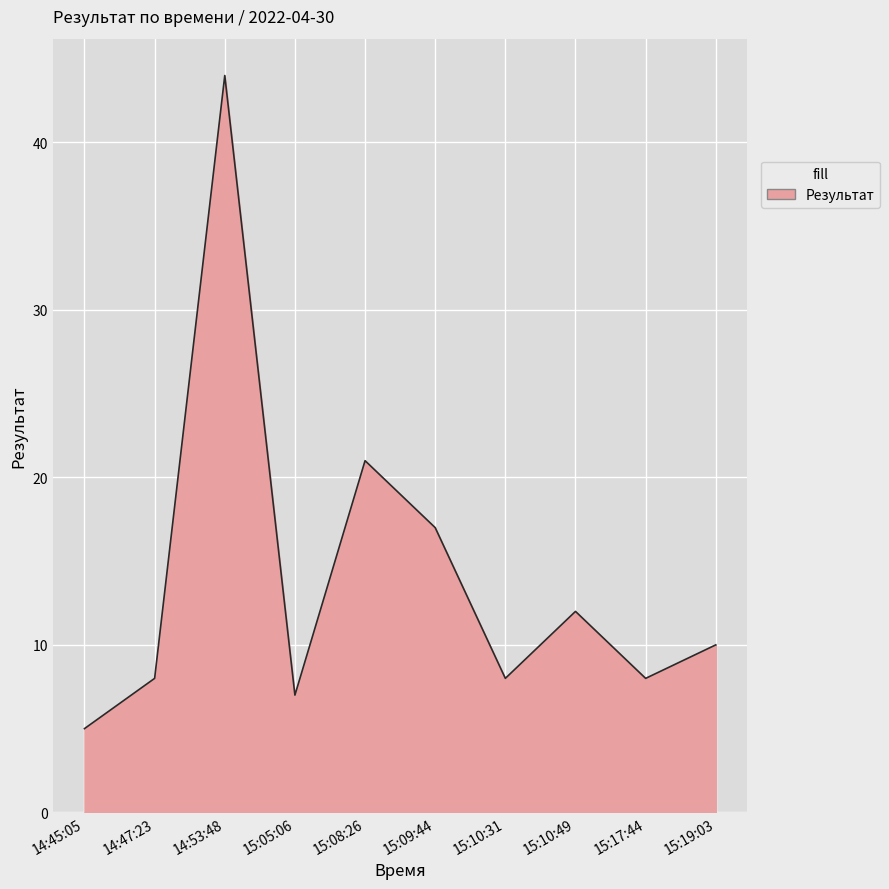

What is the difference between the values at 15:09:44 and 14:53:48?

27